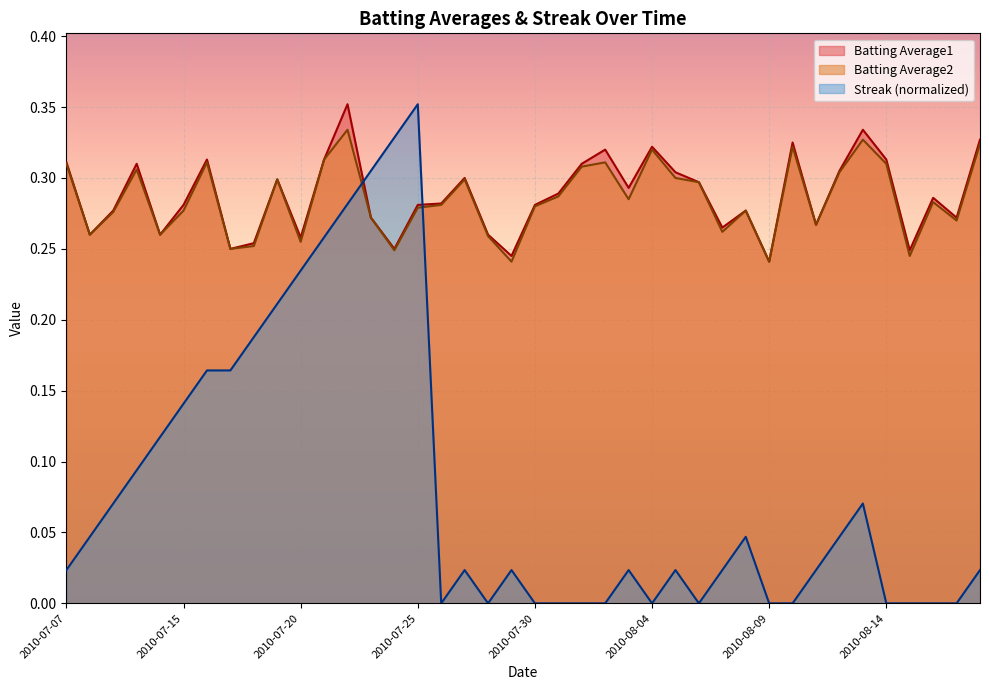

How many lines are shown in the chart?

3